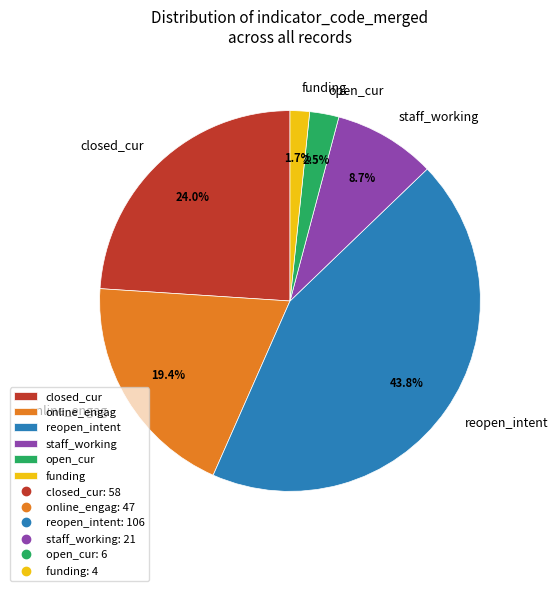

Which category has the smallest portion of the pie?

funding